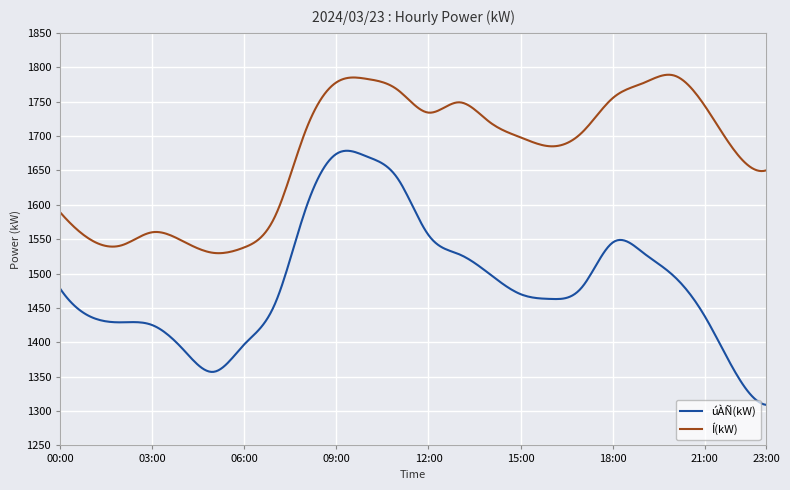

Which series has the widest spread of values?

úÀÑ(kW)